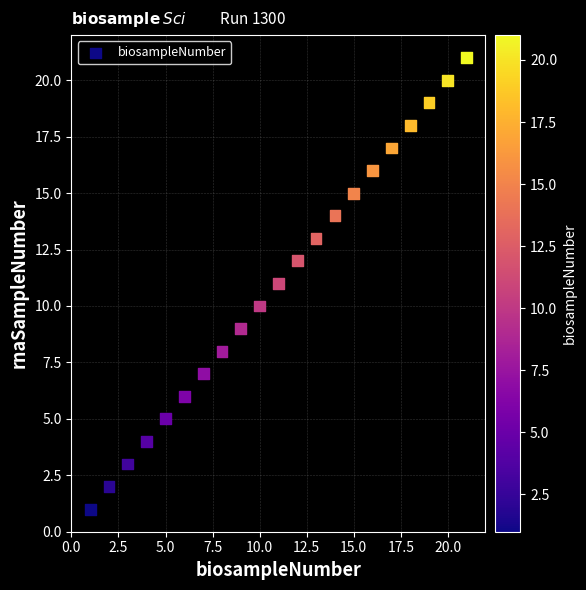

What is the range of X values (max minus min)?

20